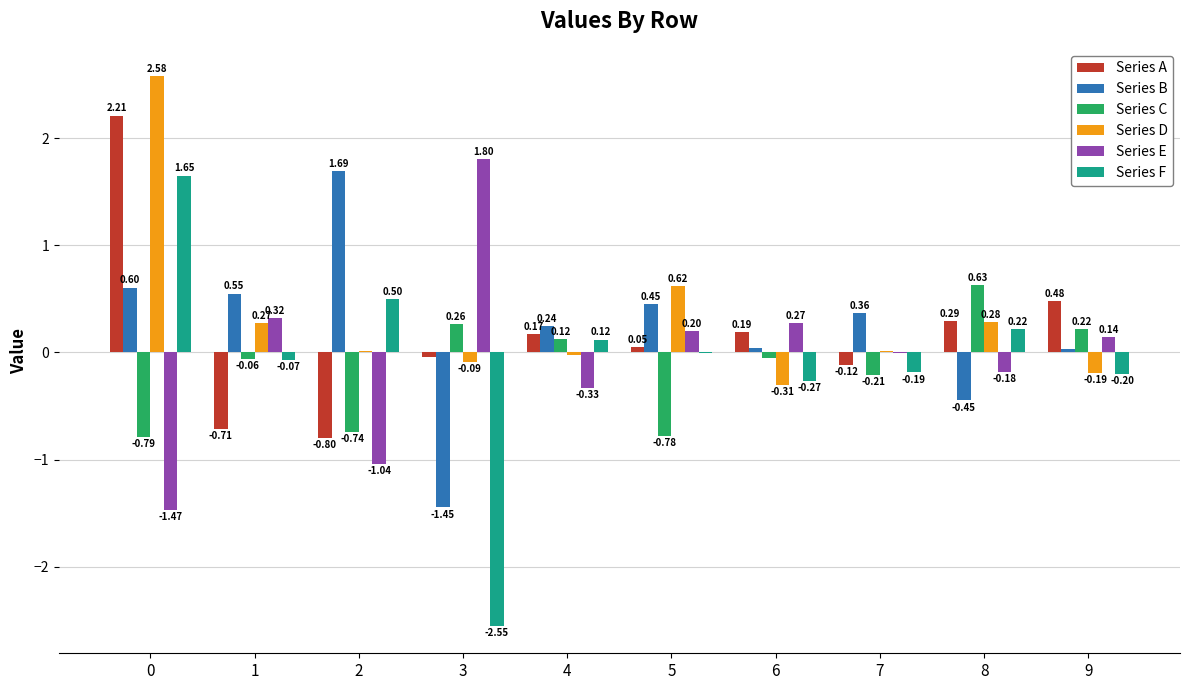

What is the approximate value of Series A at 2?

-0.8